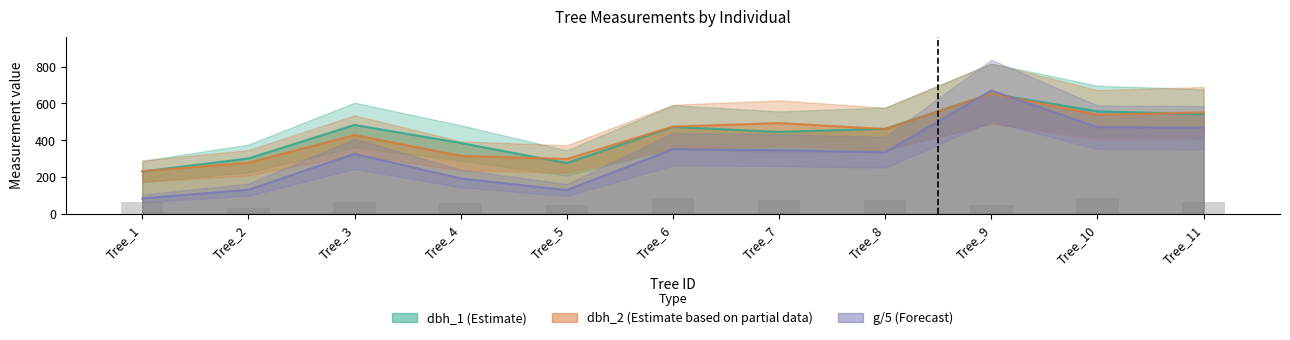

Reading right to left, list all the values displayed in this chart.

dbh_1 (Estimate): Tree_11=541.0	Tree_10=557.0	Tree_9=653.0	Tree_8=462.0	Tree_7=445.0	Tree_6=472.0	Tree_5=276.0	Tree_4=385.0	Tree_3=483.0	Tree_2=301.0	Tree_1=230.0
dbh_2 (Estimate based on partial data): Tree_11=551.0	Tree_10=538.0	Tree_9=653.0	Tree_8=461.0	Tree_7=493.0	Tree_6=474.0	Tree_5=298.0	Tree_4=315.0	Tree_3=428.0	Tree_2=277.0	Tree_1=232.0
g / 5 (Forecast): Tree_11=468.3	Tree_10=470.9	Tree_9=669.8	Tree_8=334.6	Tree_7=345.5	Tree_6=351.4	Tree_5=129.4	Tree_4=192.4	Tree_3=325.9	Tree_2=131.2	Tree_1=83.8